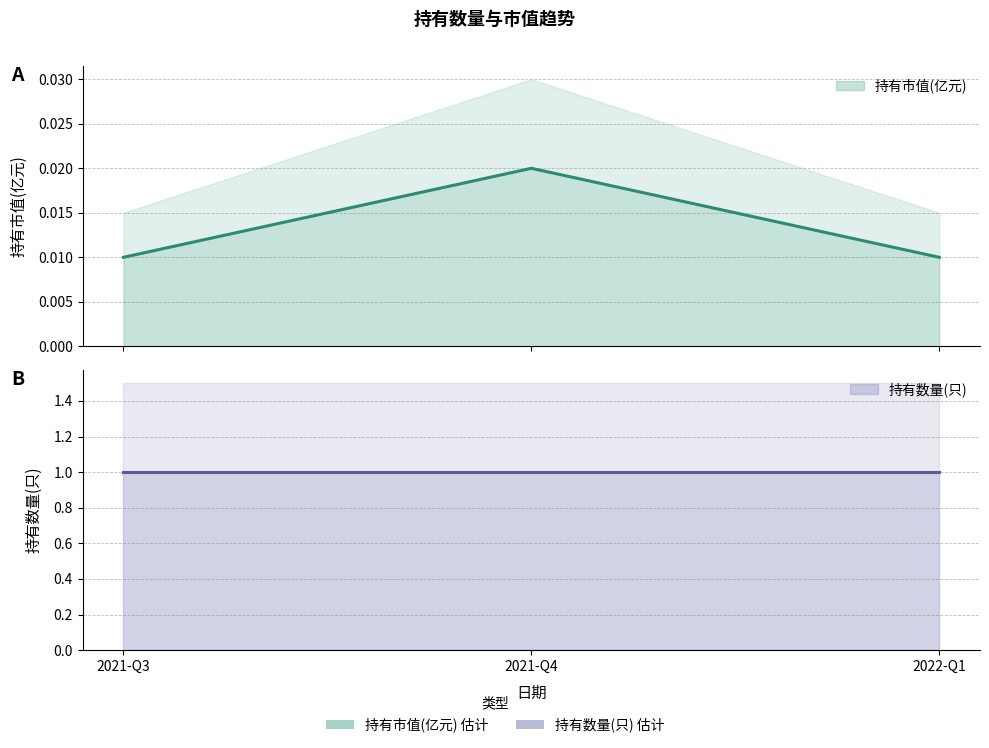

Does the chart display data point markers on the line(s)?

No